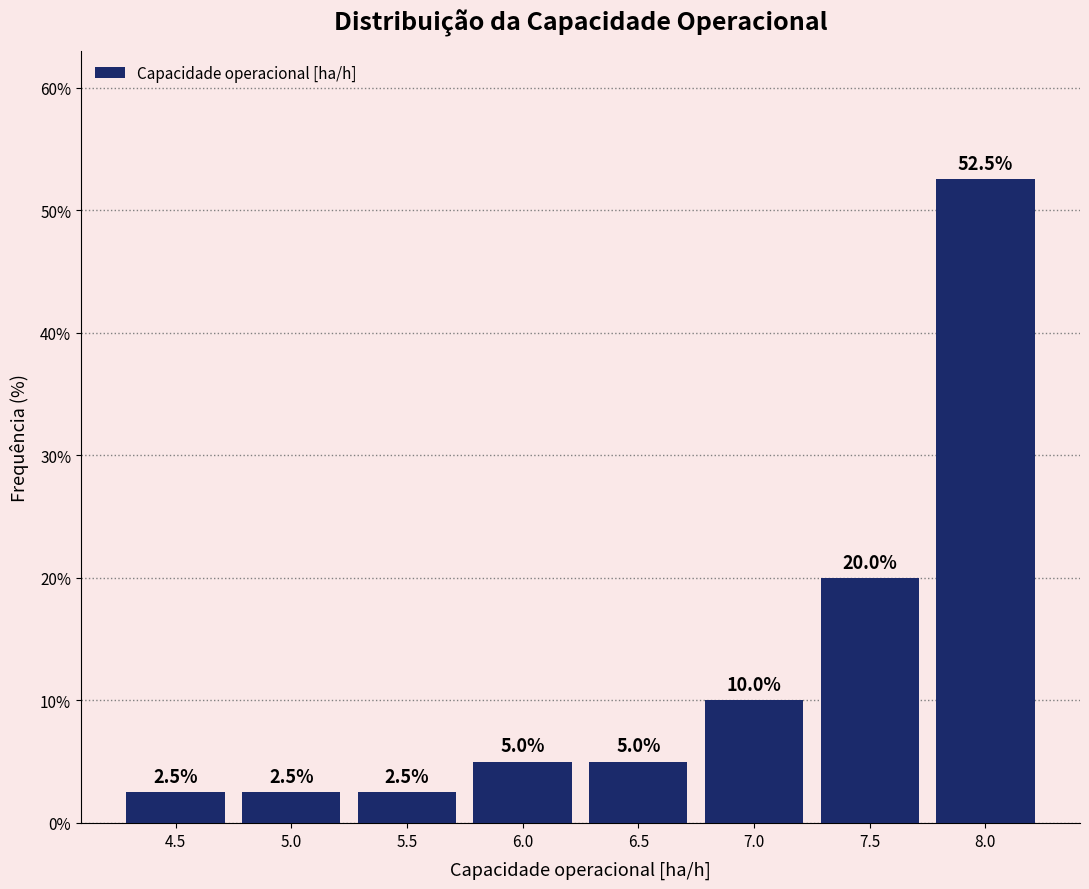

Reading left to right, transcribe this chart: for each bar, give the range it covers on the x-axis and its height. The bar edges are not printed on the chart, so give them approximately, as read against the axis.

4.25 to 4.75: 2.5
4.75 to 5.25: 2.5
5.25 to 5.75: 2.5
5.75 to 6.25: 5.0
6.25 to 6.75: 5.0
6.75 to 7.20: 10.0
7.20 to 7.70: 20.0
7.70 to 8.20: 52.5